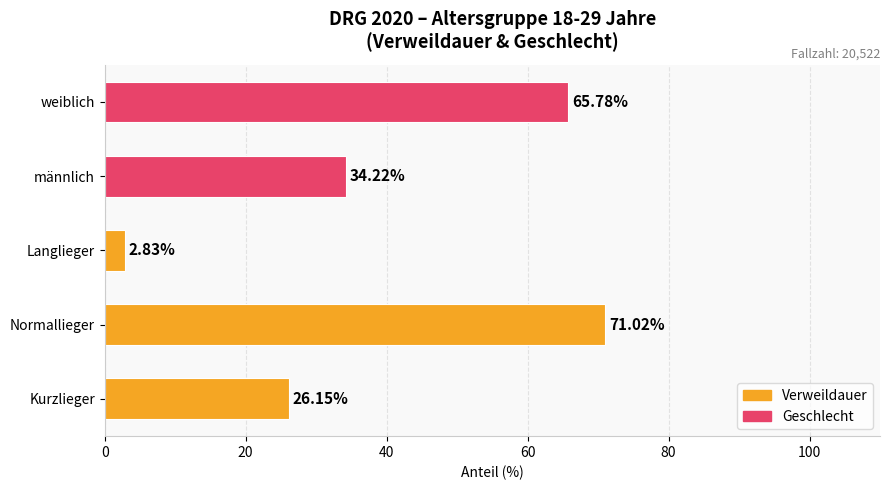

What is the sum of the values at männlich and Normallieger?

105.2